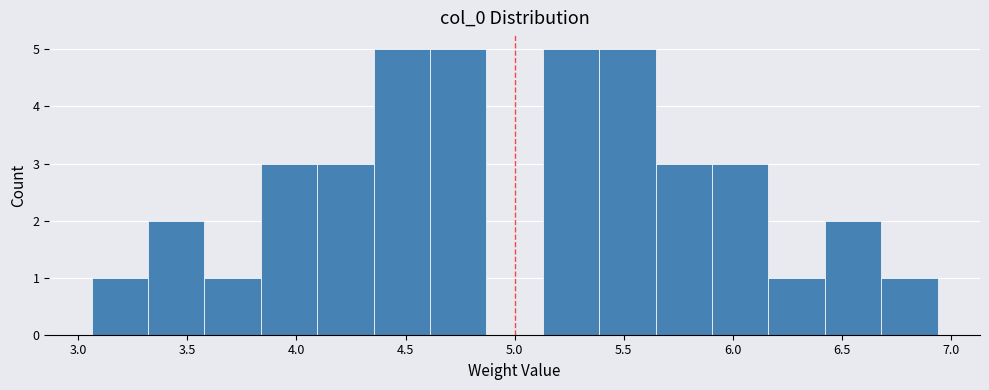

Reading left to right, transcribe this chart: for each bar, give the range it covers on the x-axis and its height. Neither the bar edges nor the heights are printed on the chart, so give them approximately, as read against the axes.

3.05 to 3.30: 1
3.30 to 3.60: 2
3.60 to 3.85: 1
3.85 to 4.10: 3
4.10 to 4.35: 3
4.35 to 4.60: 5
4.60 to 4.85: 5
4.85 to 5.15: 0
5.15 to 5.40: 5
5.40 to 5.65: 5
5.65 to 5.90: 3
5.90 to 6.15: 3
6.15 to 6.40: 1
6.40 to 6.70: 2
6.70 to 6.95: 1